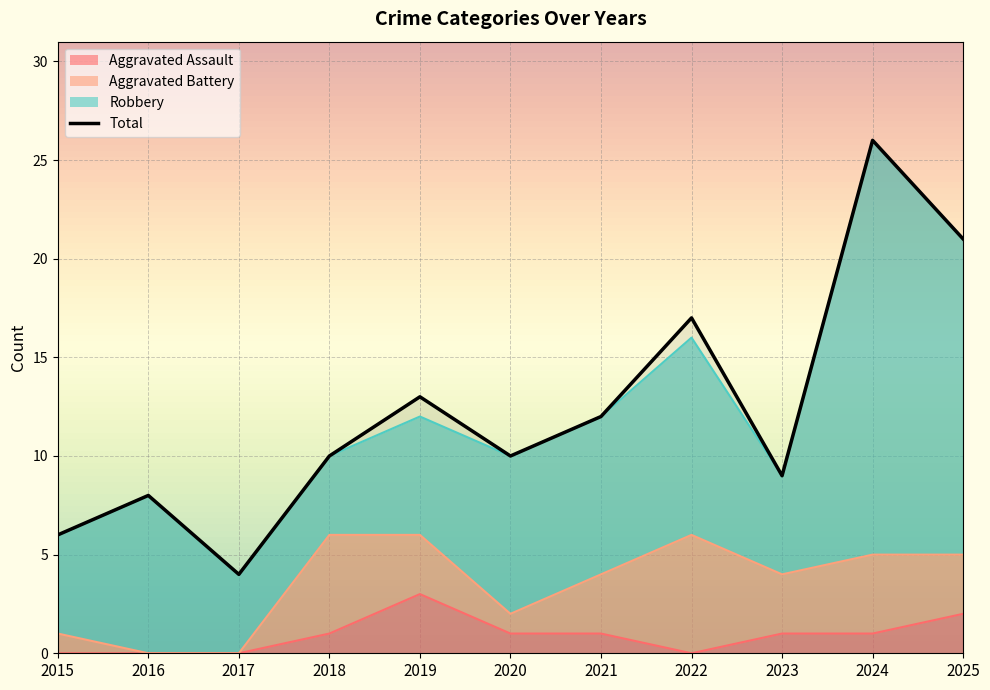

How many interior local valleys does the Aggravated Assault series have?

1